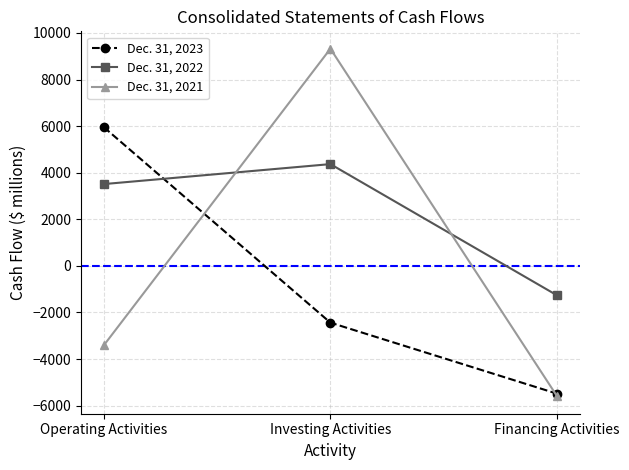

What is the difference between the second highest and minimum values in the Dec. 31, 2022 series?

4778